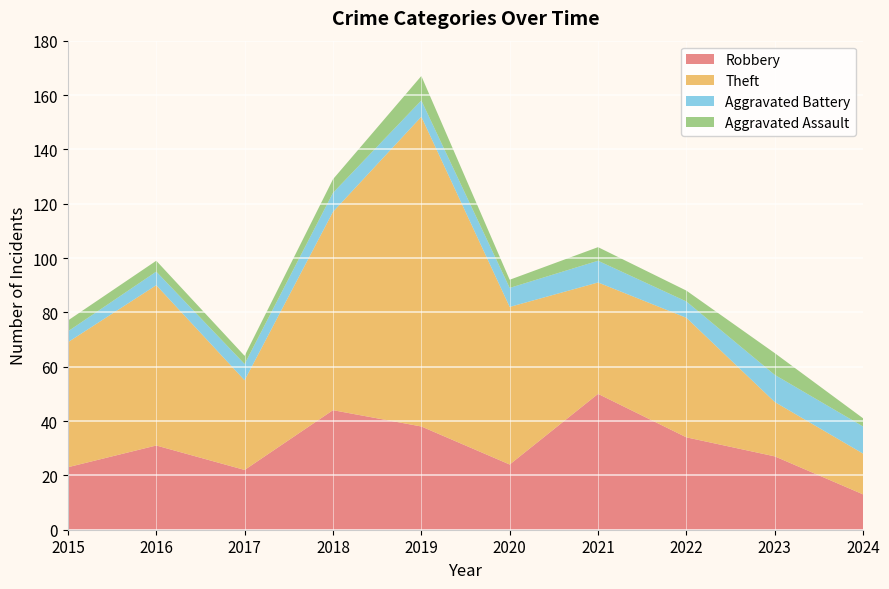

Reading left to right, extract all data points from this chart.

Robbery: 2015=23	2016=31	2017=22	2018=44	2019=38	2020=24	2021=50	2022=34	2023=27	2024=13
Theft: 2015=46	2016=59	2017=33	2018=73	2019=114	2020=58	2021=41	2022=44	2023=20	2024=15
Aggravated Battery: 2015=4	2016=5	2017=6	2018=7	2019=6	2020=7	2021=8	2022=6	2023=10	2024=10
Aggravated Assault: 2015=4	2016=4	2017=3	2018=5	2019=9	2020=3	2021=5	2022=4	2023=8	2024=3